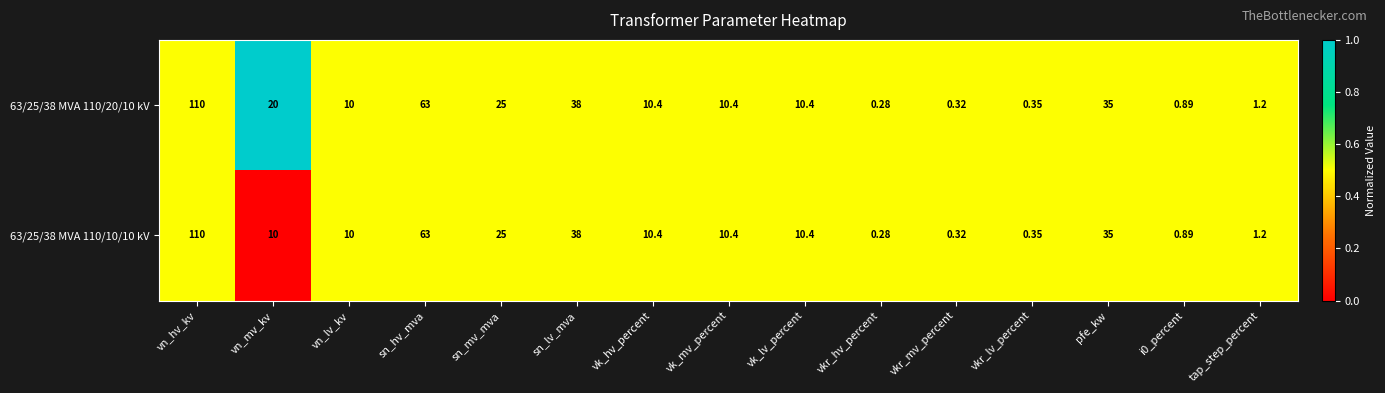

Is the value of 63/25/38 MVA 110/10/10 kV at tap_step_percent greater than the value of 63/25/38 MVA 110/20/10 kV at sn_mv_mva?

No